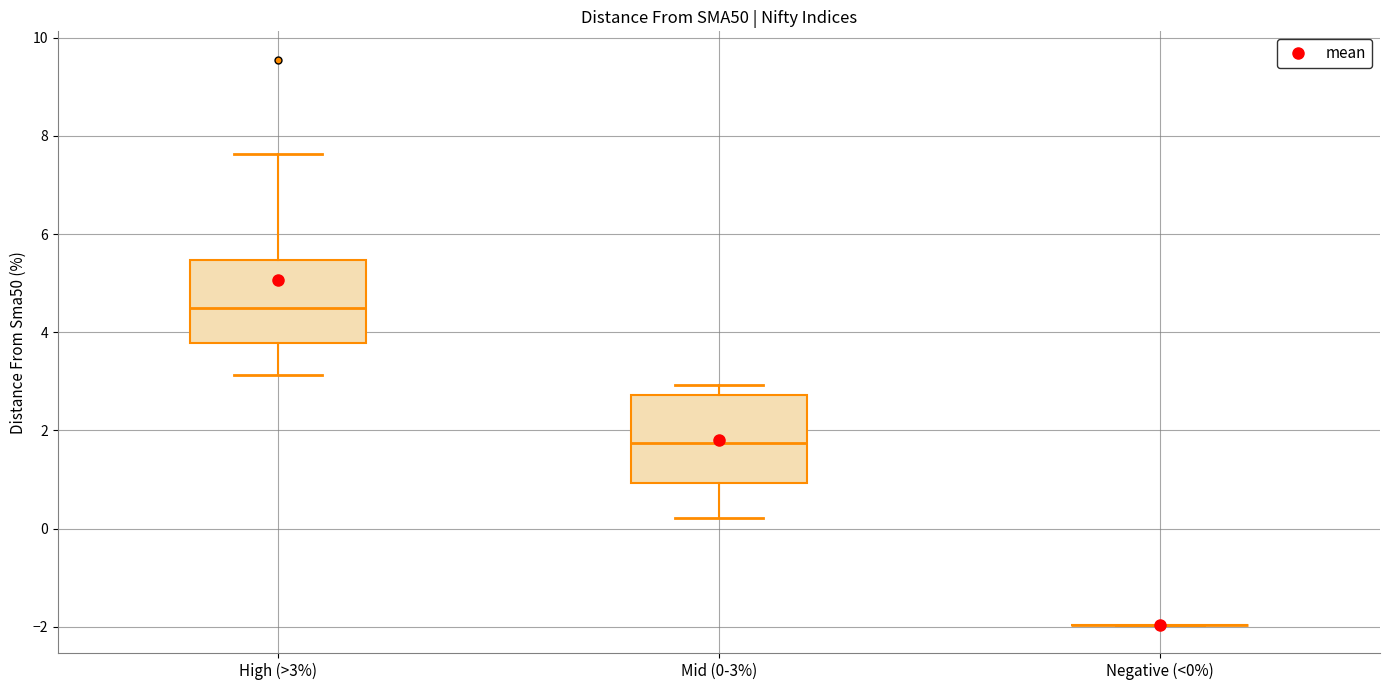

Reading left to right, transcribe this box plot: for each box, give where its median line is, the range the box spans, and where its two whiskers end, as read against the y-axis. The values are not printed on the chart, so give them approximately, as read against the axis.

High (>3%): median 4.4, box 3.8 to 5.4, whiskers 3.2 to 7.6
Mid (0-3%): median 1.8, box 1.0 to 2.8, whiskers 0.2 to 3.0
Negative (<0%): box collapsed to a line at -2.0, whiskers -2.0 to -2.0